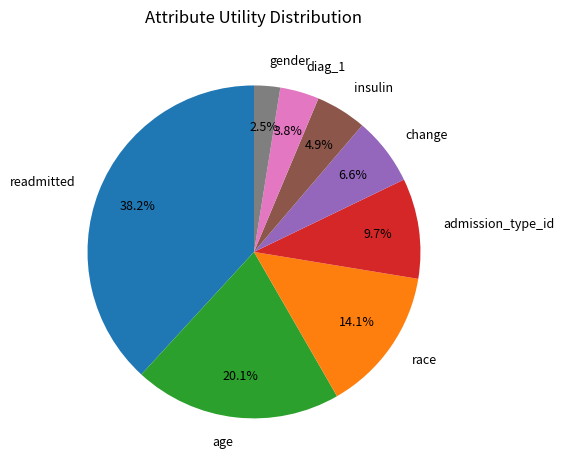

Between readmitted and change, which is larger?

readmitted